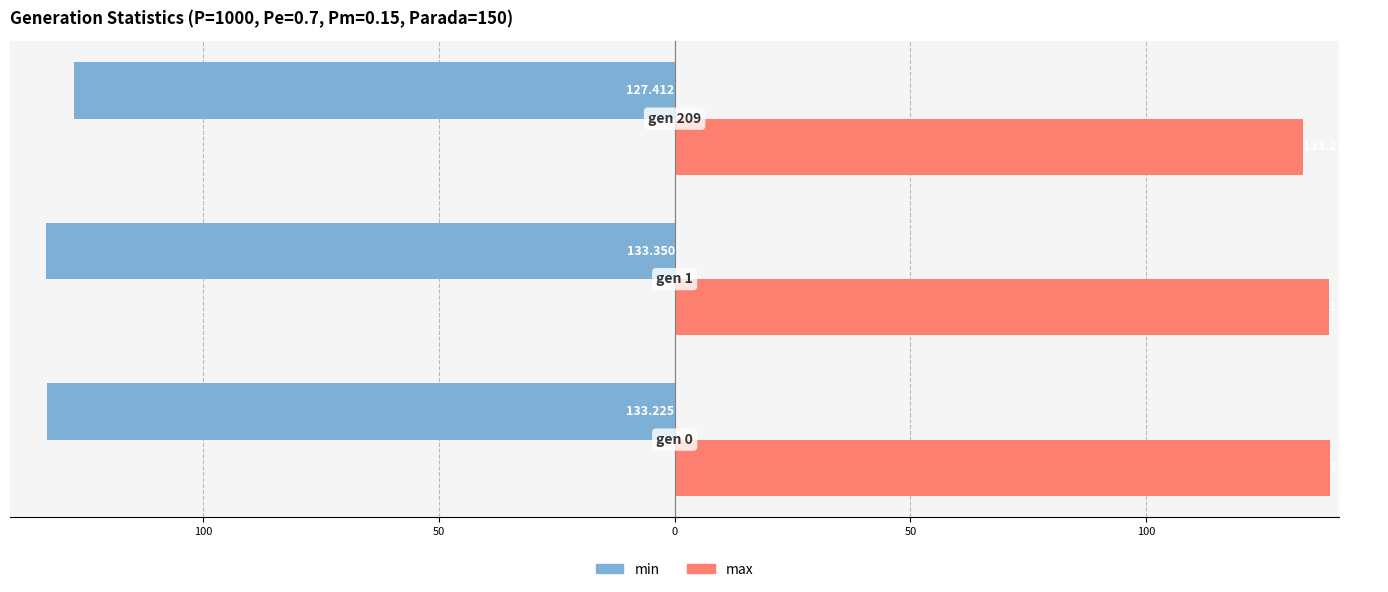

What are all the series names shown in the legend?

min, max